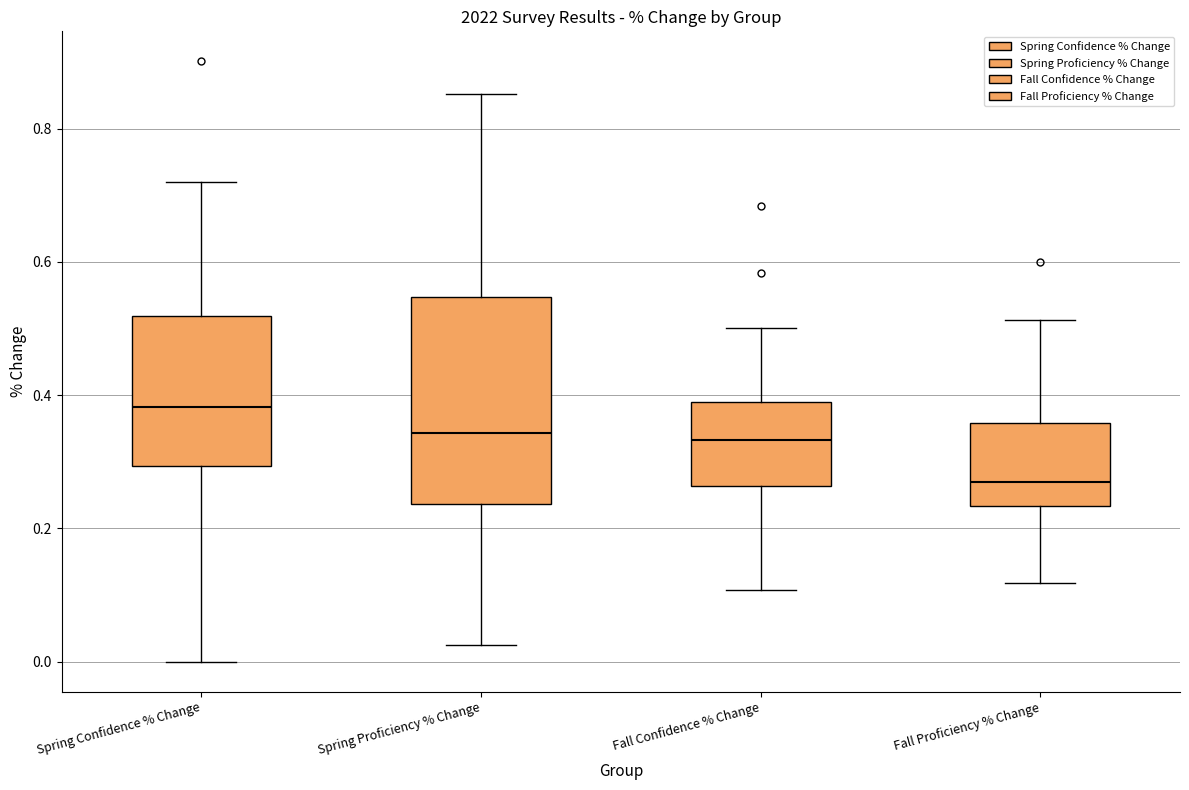

Reading left to right, read every box against the y-axis: the position of its median line, the range the box covers, and the ends of its whiskers. The values are not printed on the chart, so give them approximately, as read against the axis.

Spring Confidence % Change: median 0.38, box 0.30 to 0.52, whiskers 0.00 to 0.72
Spring Proficiency % Change: median 0.34, box 0.24 to 0.54, whiskers 0.02 to 0.86
Fall Confidence % Change: median 0.34, box 0.26 to 0.40, whiskers 0.10 to 0.50
Fall Proficiency % Change: median 0.26, box 0.24 to 0.36, whiskers 0.12 to 0.52